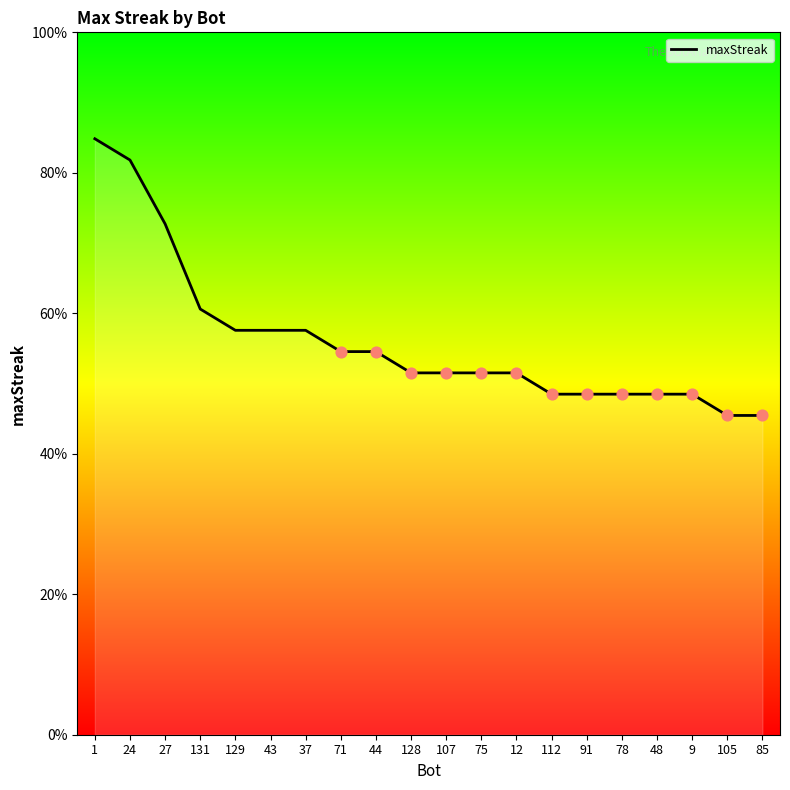

Does the chart have visible grid lines?

No